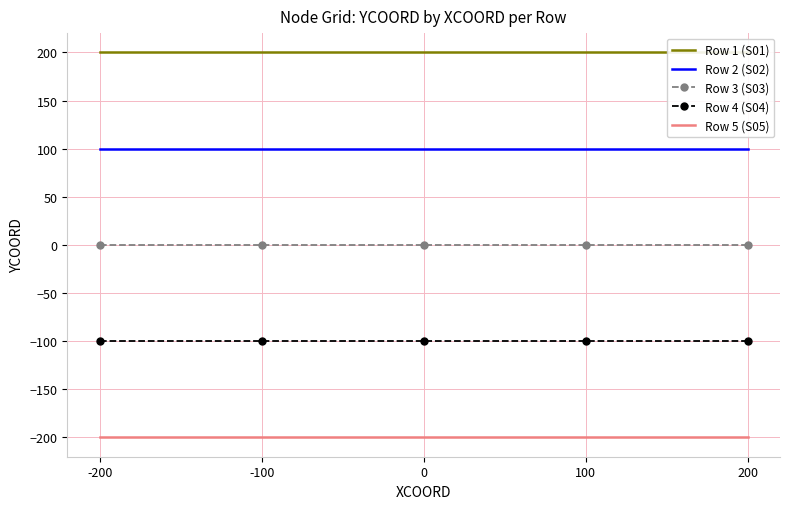

Reading left to right, what are all the values shown in this chart?

Row 1 (S01): -200=200	-100=200	0=200	100=200	200=200
Row 2 (S02): -200=100	-100=100	0=100	100=100	200=100
Row 3 (S03): -200=0	-100=0	0=0	100=0	200=0
Row 4 (S04): -200=-100	-100=-100	0=-100	100=-100	200=-100
Row 5 (S05): -200=-200	-100=-200	0=-200	100=-200	200=-200